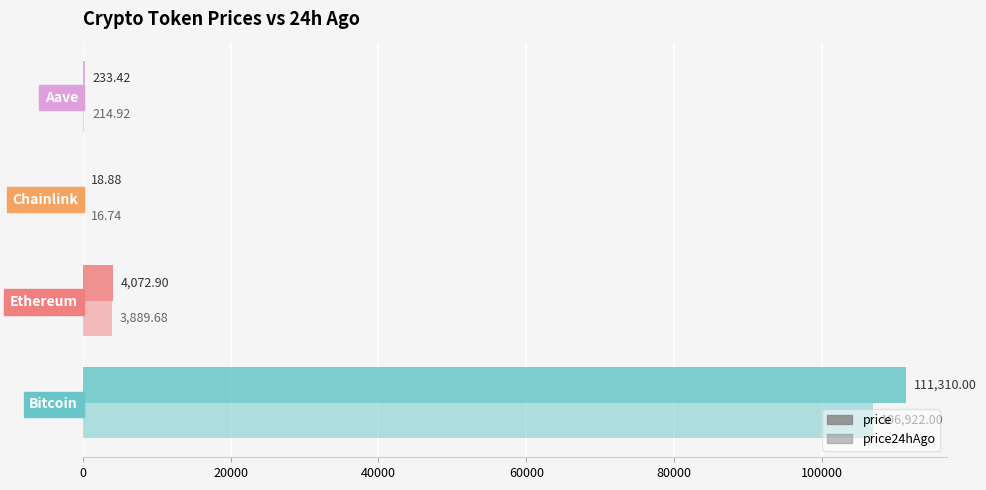

How many series are shown in this chart?

2